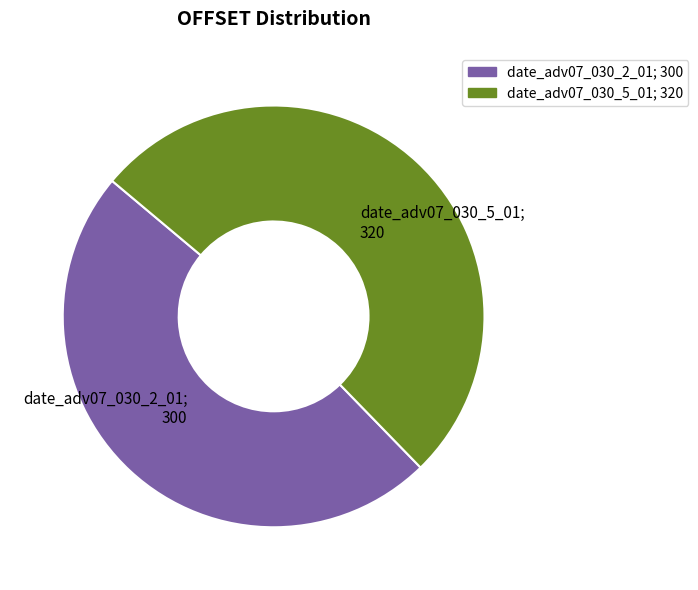

Which category has the smallest portion of the pie?

date_adv07_030_2_01